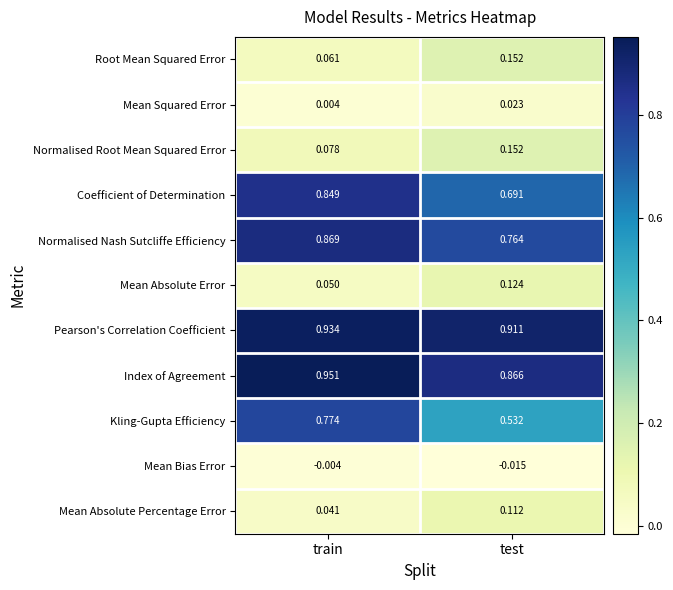

Where is Coefficient of Determination nearest to the value 0?

test